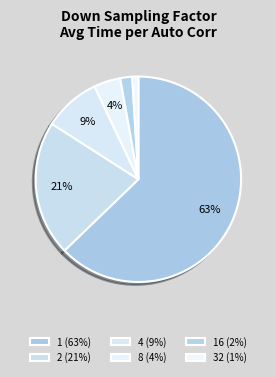

Which slice is the largest?

1 (63%)